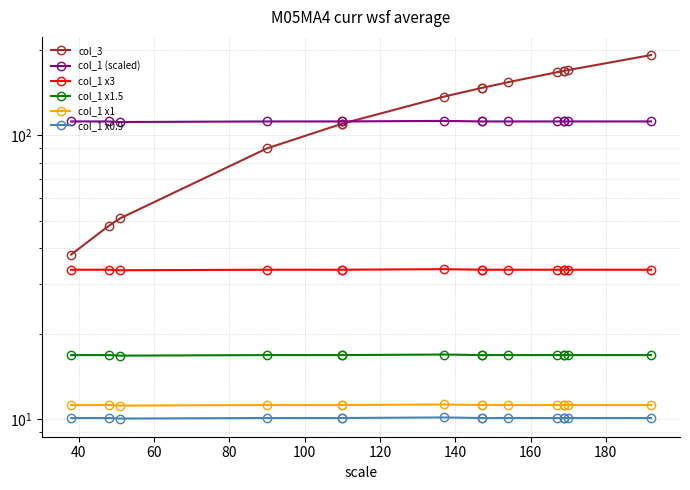

What is the maximum value for col_1 (scaled)?

112.5